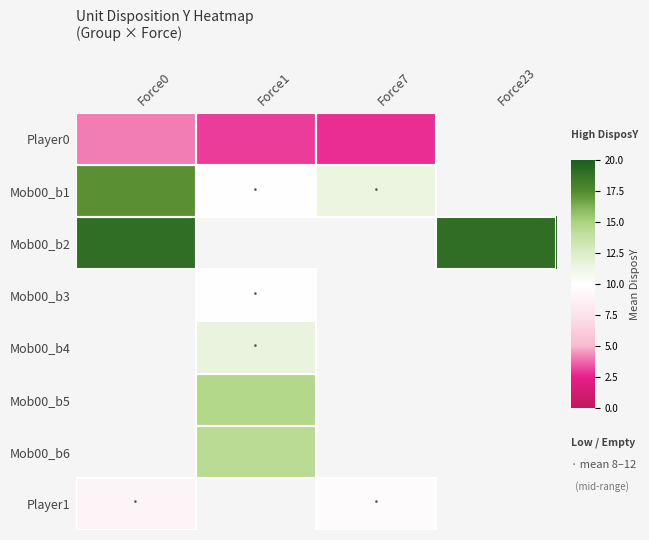

At Force23, list the series in order from largest to smallest.

Mob00_b2, Player0, Mob00_b1, Mob00_b3, Mob00_b4, Mob00_b5, Mob00_b6, Player1